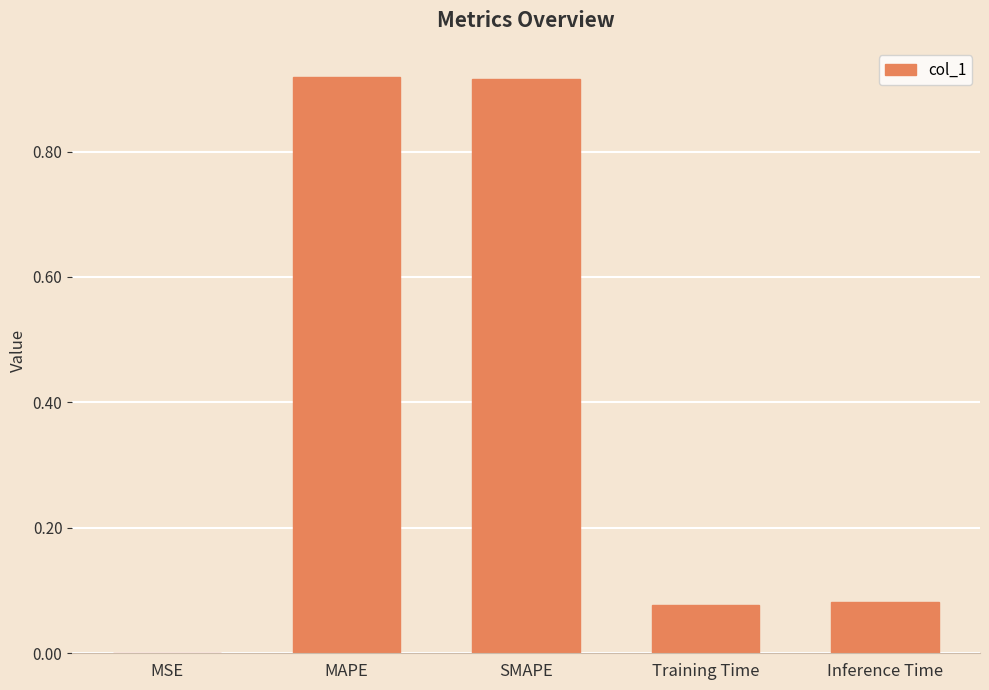

What is the change in value from MAPE to Training Time?

-0.8